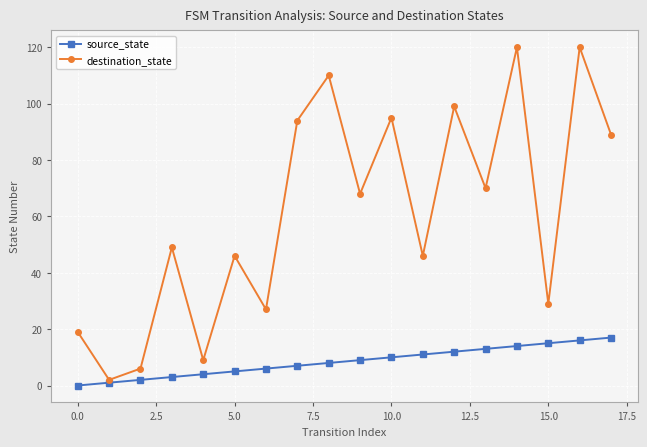

Which series has the largest total across all categories?

destination_state